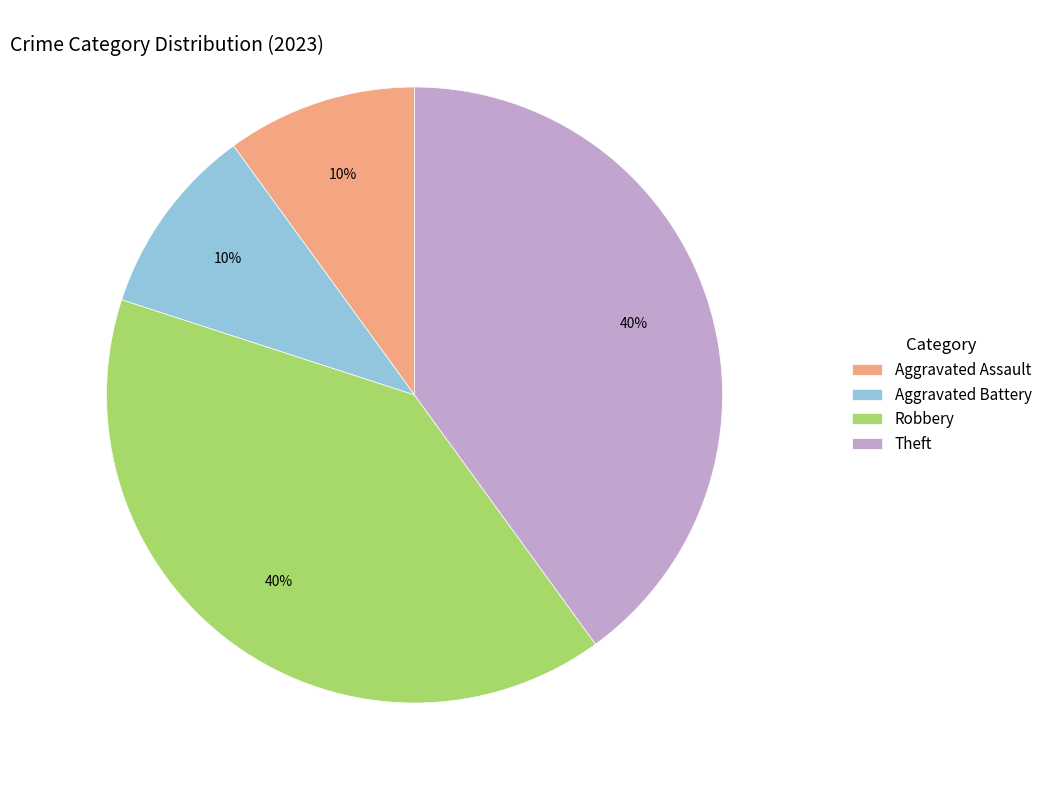

Which has a higher value, Theft or Aggravated Battery?

Theft